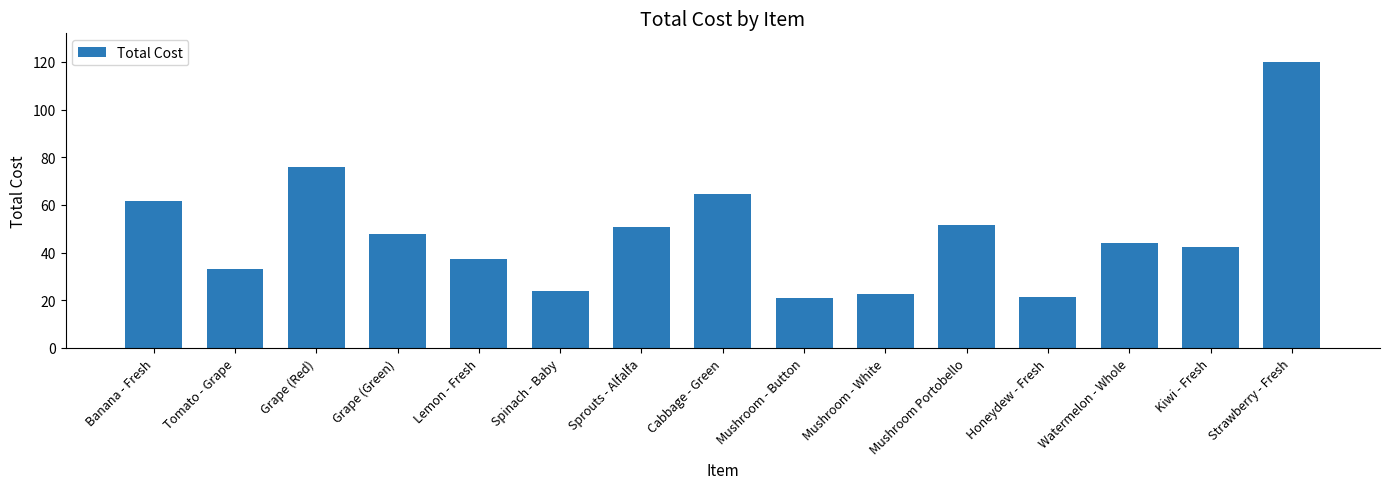

What value does the data have at Banana - Fresh?

61.5